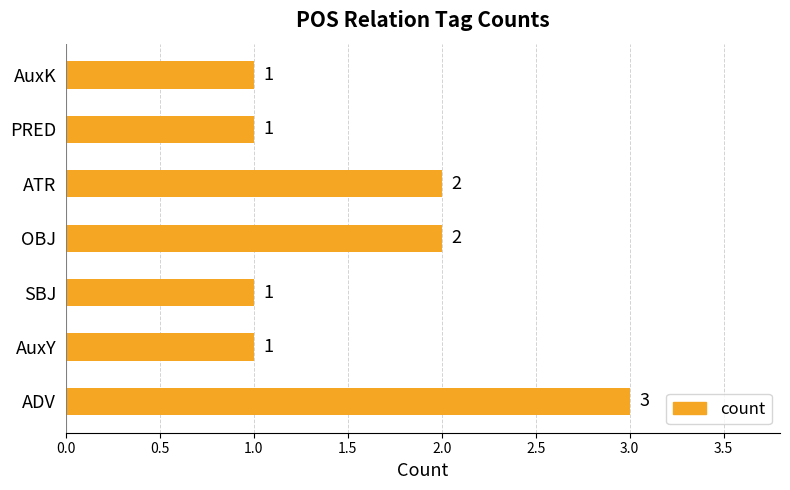

What is the sum of all values?

11